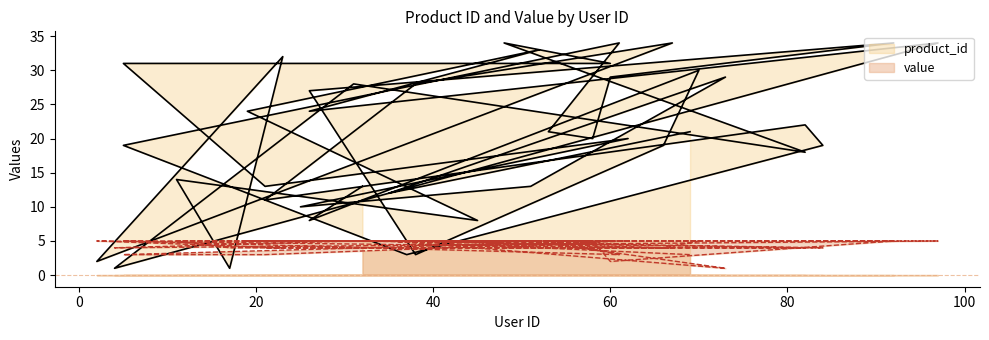

Which series has the largest total across all categories?

product_id